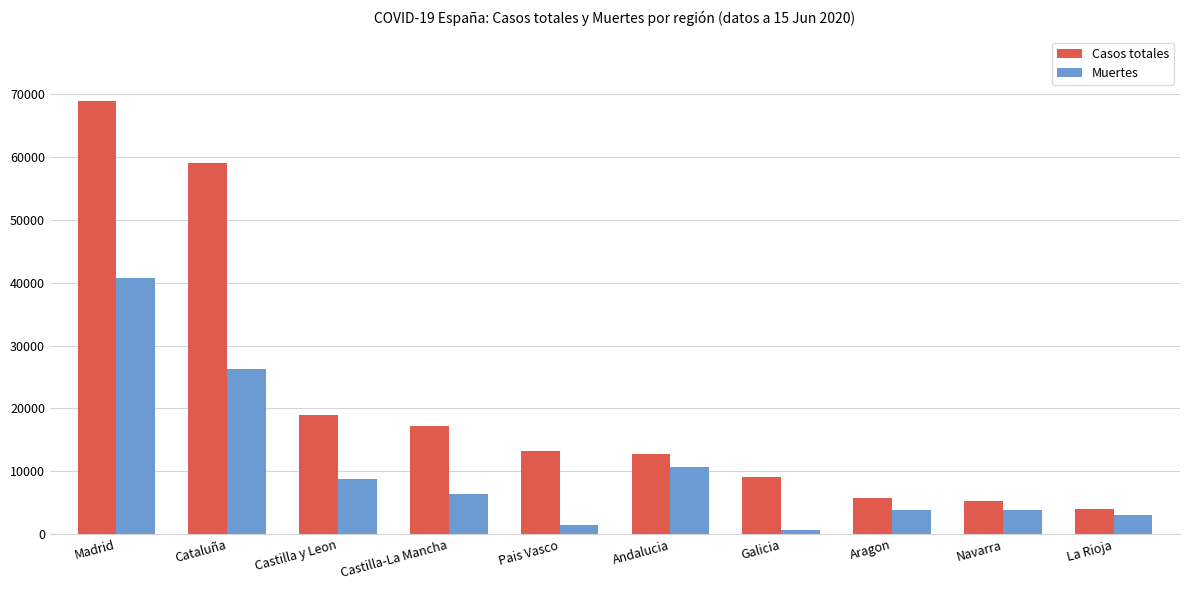

How many data points in Muertes are less than 6392?

5